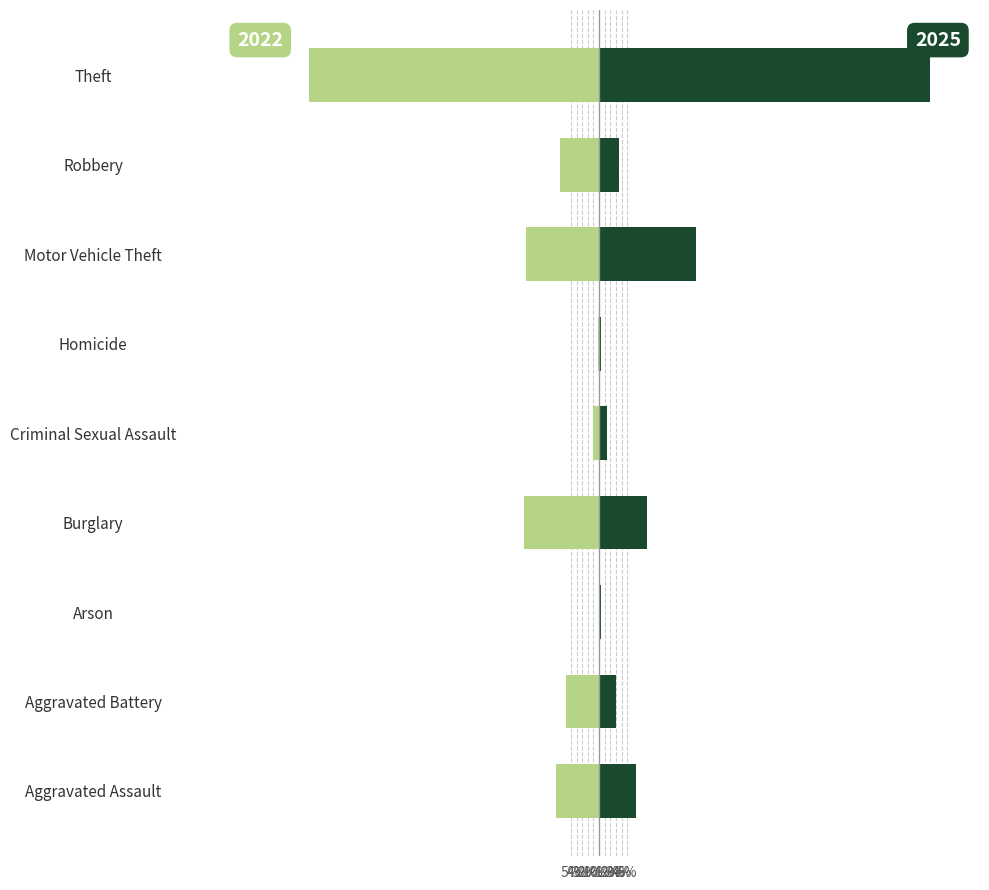

At which category is the sum across all series the highest?

Theft